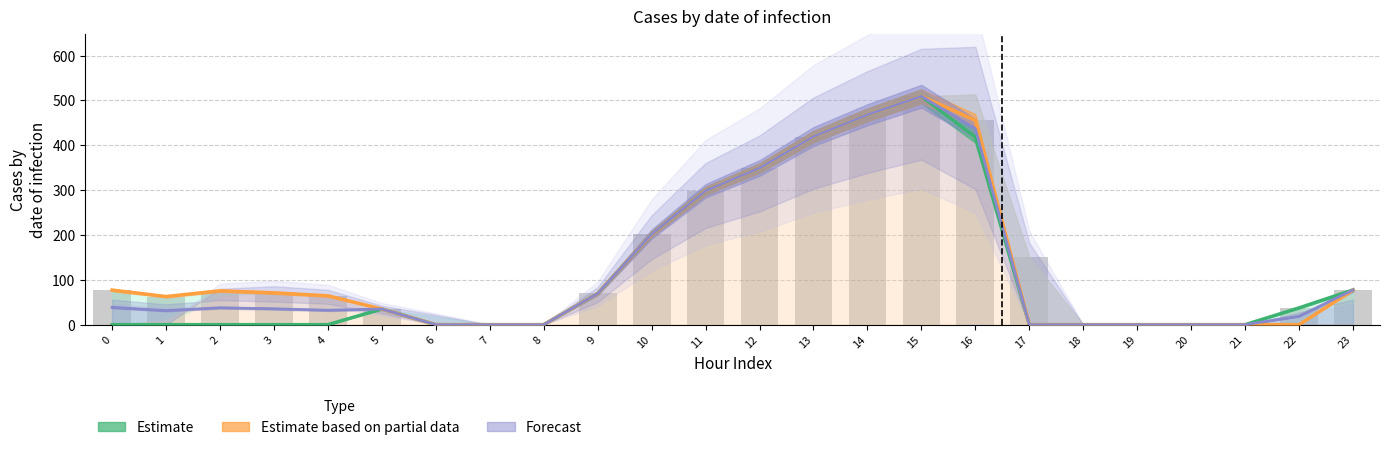

Reading right to left, transcribe all the data shown in this chart.

23=77.5	22=37.4	21=0.0	20=0.0	19=0.0	18=0.0	17=151.0	16=455.6	15=509.4	14=468.1	13=419.5	12=349.3	11=298.5	10=202.0	9=69.5	8=0.0	7=0.0	6=0.0	5=35.0	4=64.4	3=71.0	2=75.5	1=62.7	0=77.1